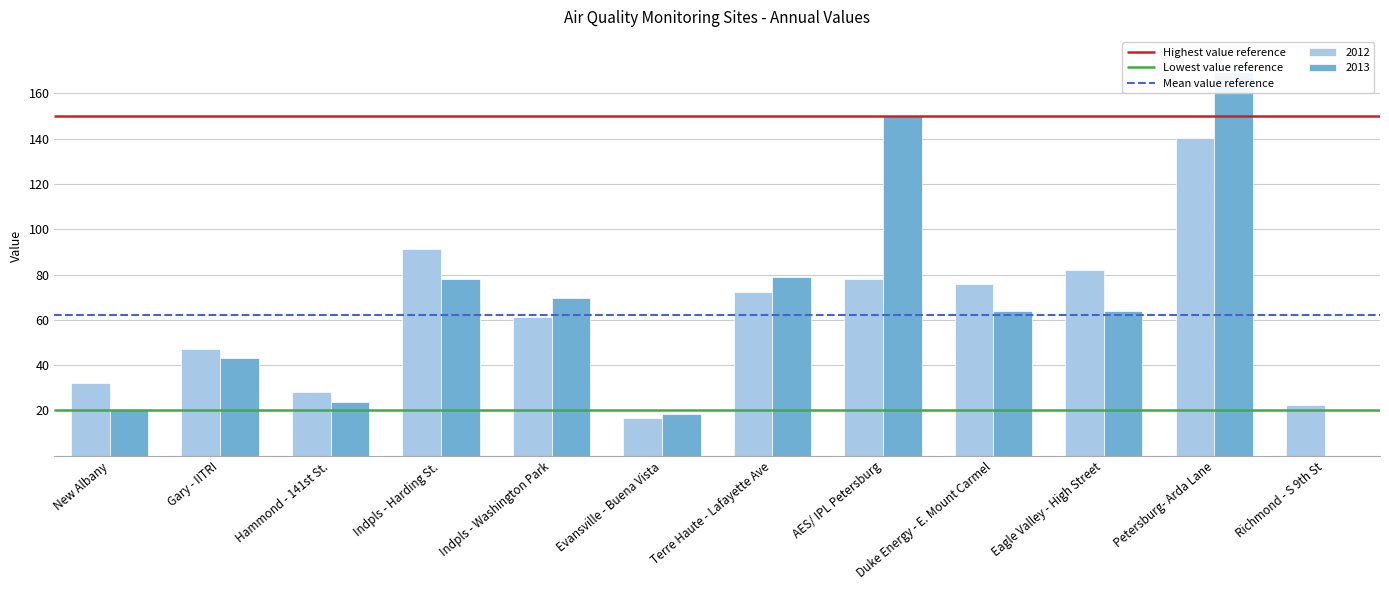

What is the difference between the highest and lowest values at Petersburg- Arda Lane?

29.2